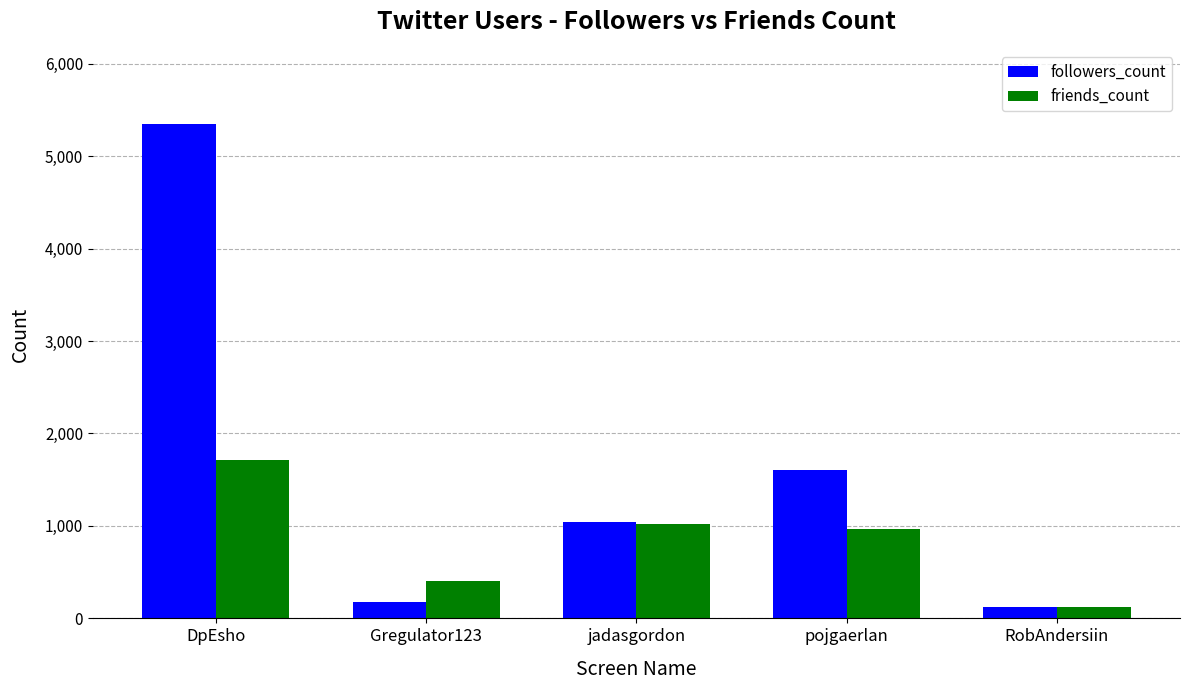

The friends_count series shows 1020 at jadasgordon. True or false?

True